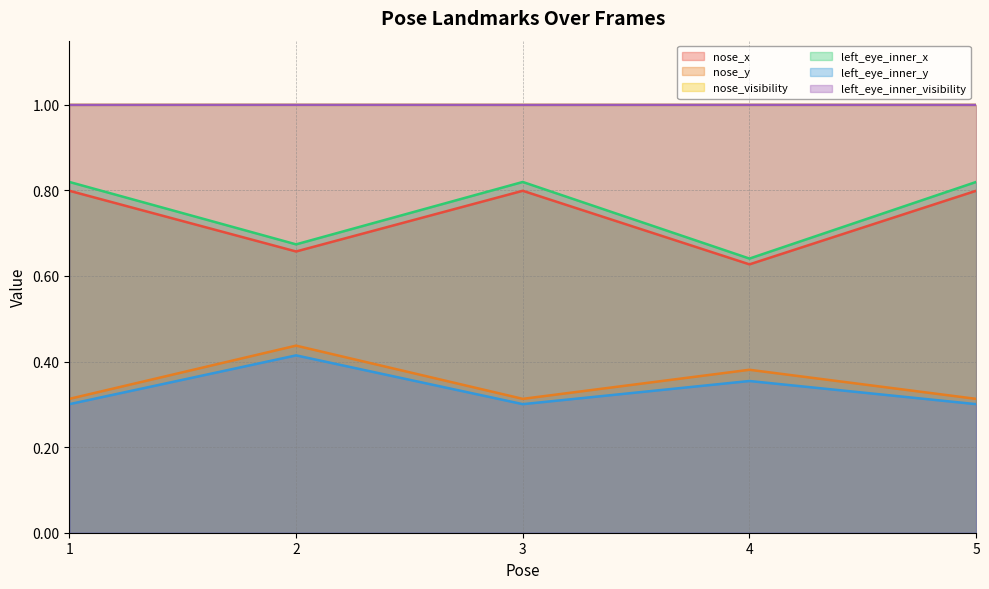

The value of nose_x at 1 is 0.8. True or false?

True